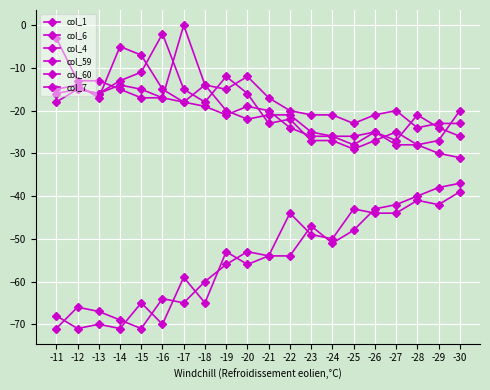

The value of col_7 at -26 is -36. True or false?

False